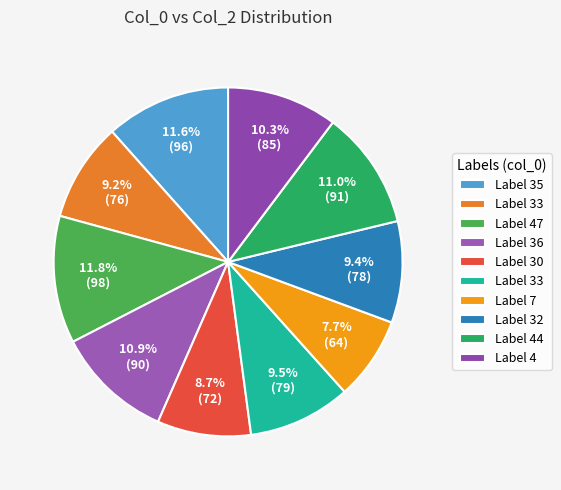

Is there any slice that represents more than half of the pie?

No